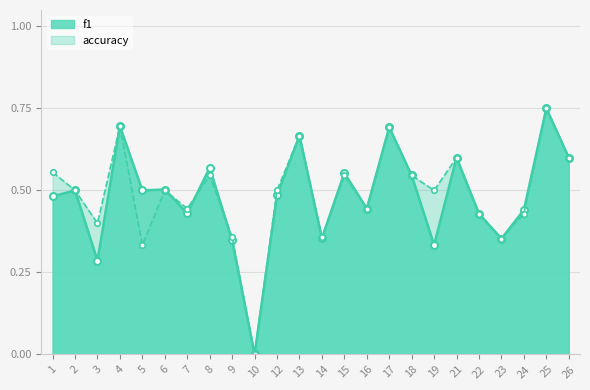

How many values in f1 are above zero?

23